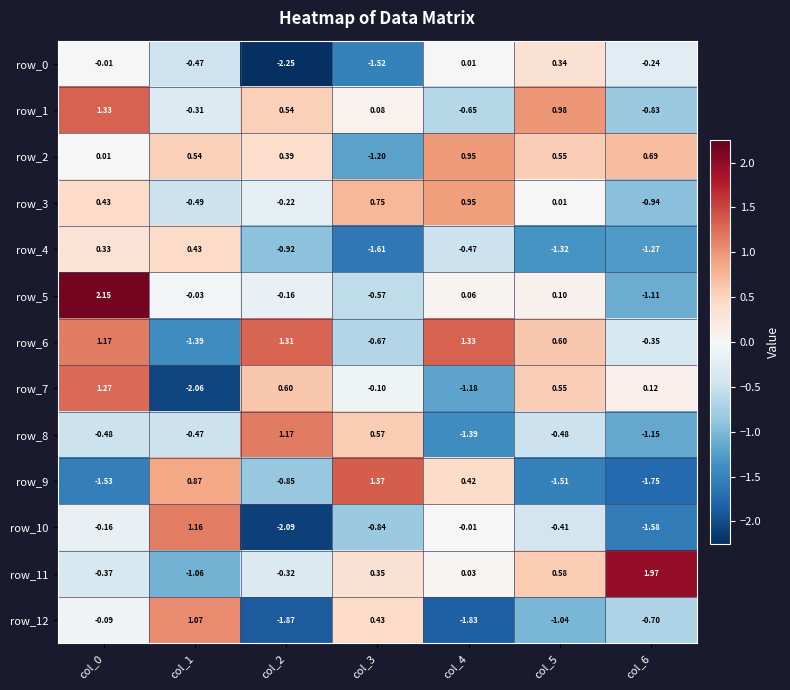

Where does the row_10 series first go above 0?

col_1